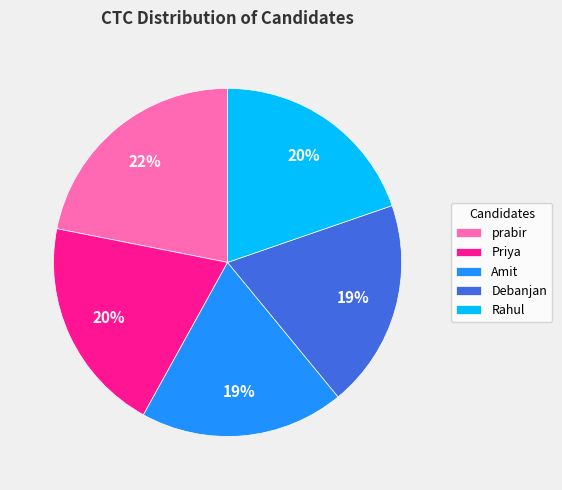

Which category has the biggest portion of the pie?

prabir